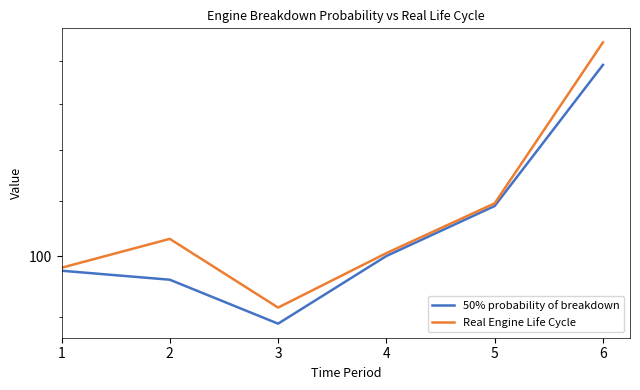

What is the greatest value displayed?

144.5